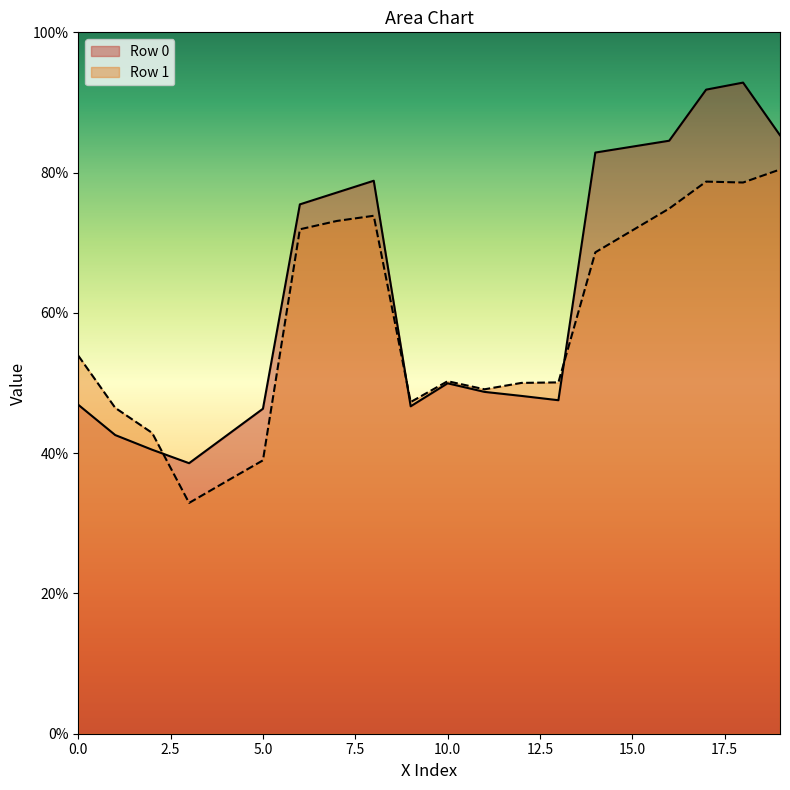

Which series has the largest total across all categories?

Row 0